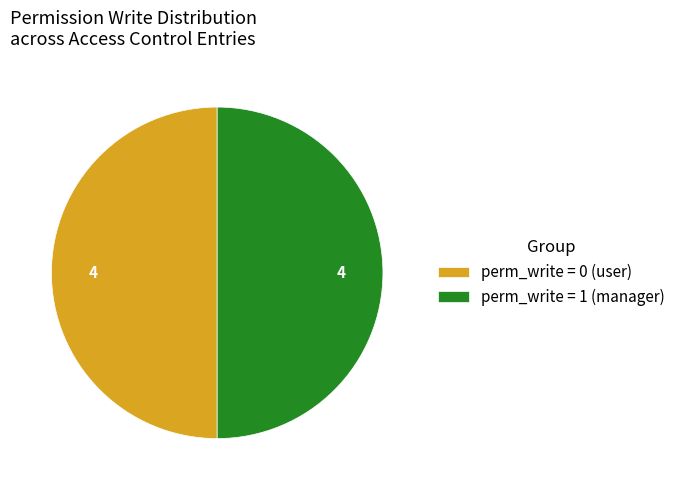

Combined, do perm_write = 0 (user) and perm_write = 1 (manager) account for over 50%?

Yes